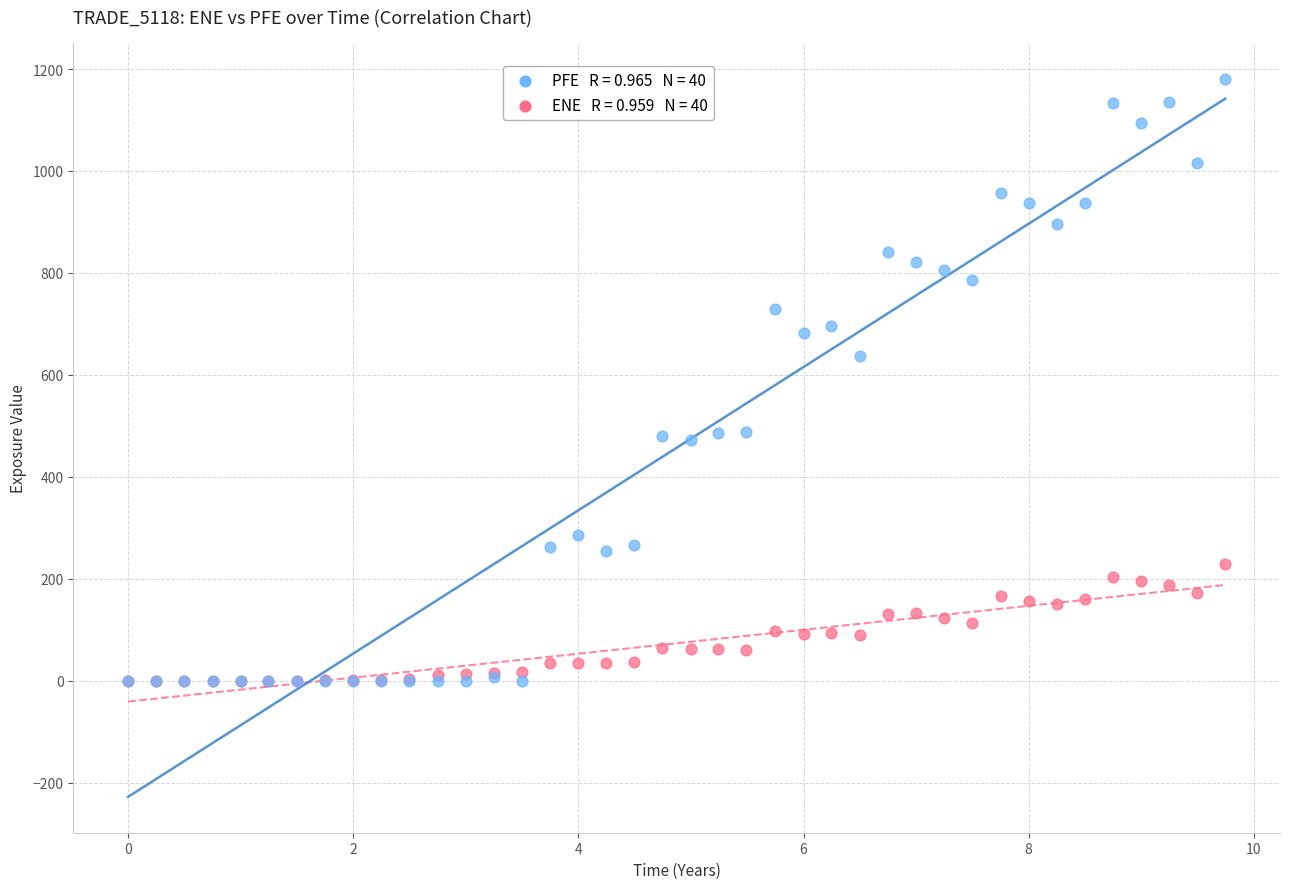

Across all series, what Y value is closest to 590?

637.7